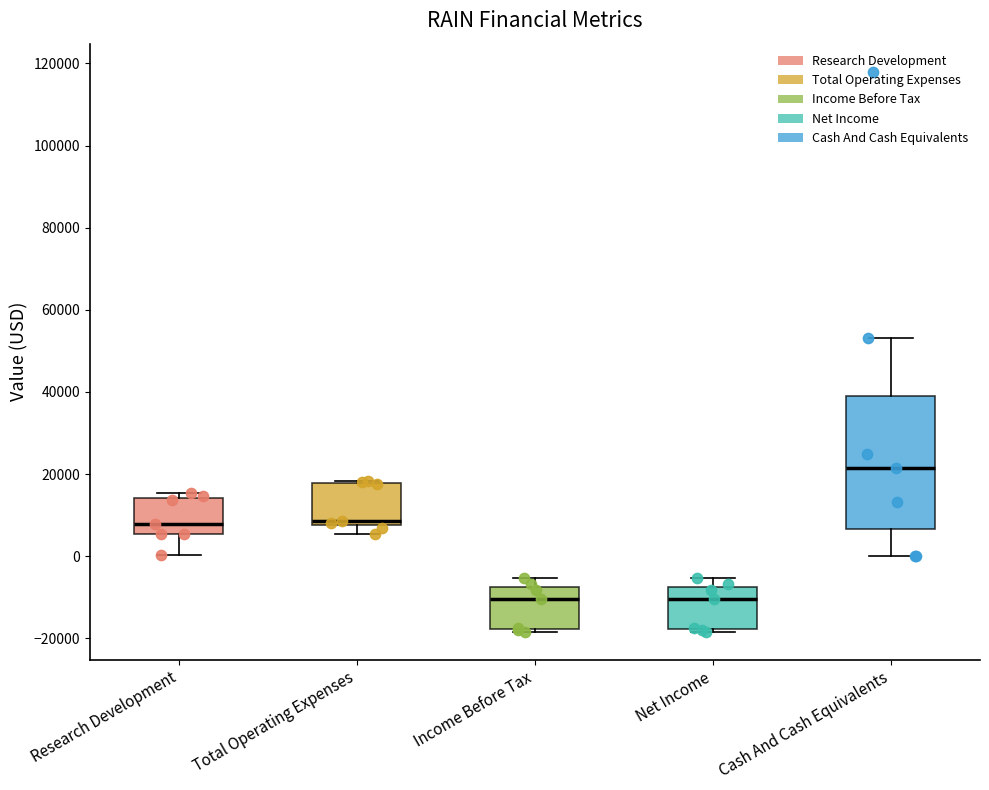

Reading left to right, read every box against the y-axis: the position of its median line, the range the box covers, and the ends of its whiskers. The values are not printed on the chart, so give them approximately, as read against the axis.

Research Development: median 8000, box 6000 to 14000, whiskers 0 to 16000
Total Operating Expenses: median 8000 (just above the box's lower edge), box 8000 to 18000, whiskers 6000 to 18000
Income Before Tax: median -10000, box -18000 to -8000, whiskers -18000 (just below the box's lower edge) to -6000
Net Income: median -10000, box -18000 to -8000, whiskers -18000 (just below the box's lower edge) to -6000
Cash And Cash Equivalents: median 22000, box 6000 to 38000, whiskers 0 to 54000